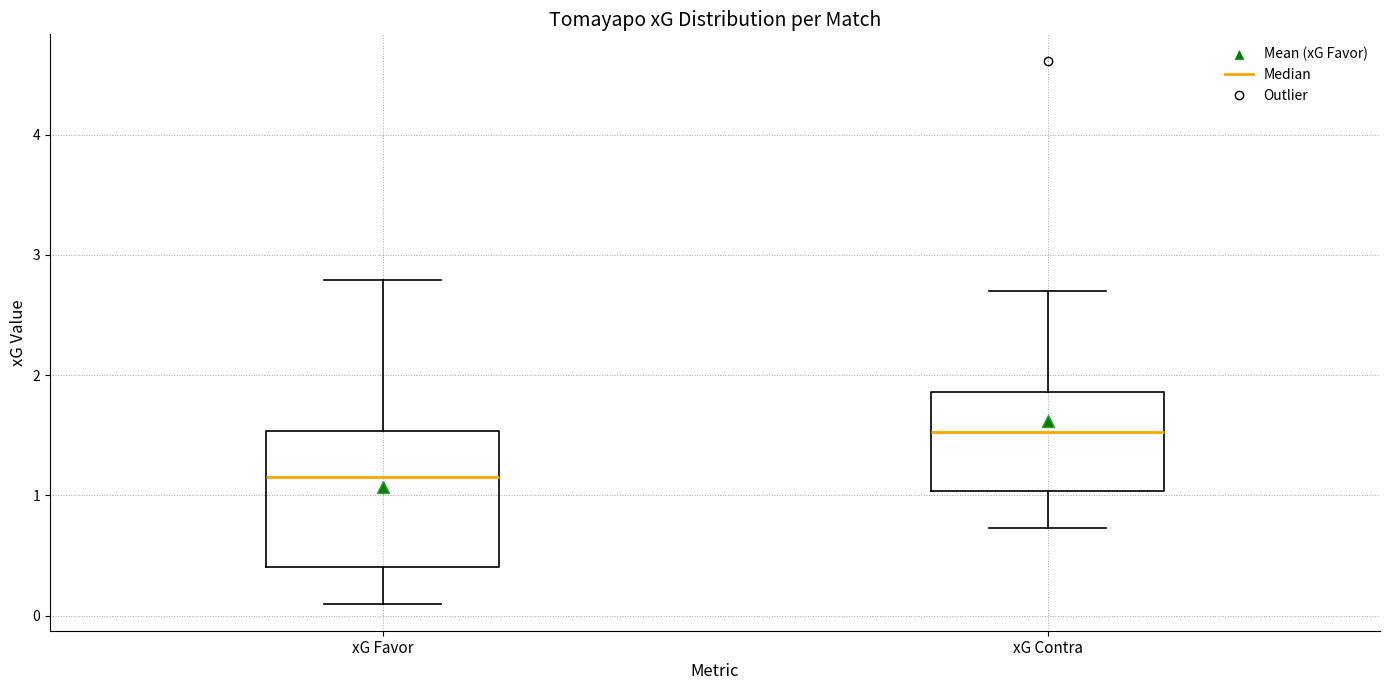

Reading left to right, read every box against the y-axis: the position of its median line, the range the box covers, and the ends of its whiskers. The values are not printed on the chart, so give them approximately, as read against the axis.

xG Favor: median 1.2, box 0.4 to 1.5, whiskers 0.1 to 2.8
xG Contra: median 1.5, box 1.0 to 1.9, whiskers 0.7 to 2.7